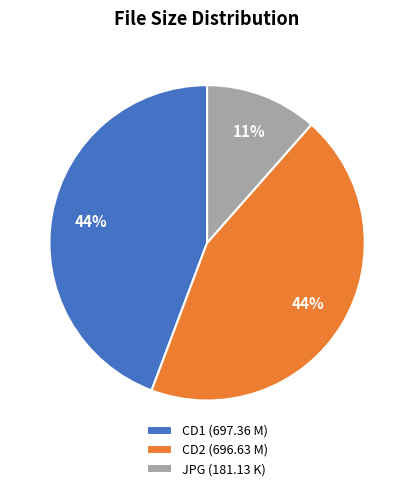

Is it true that CD1 (697.36 M) is 44% of the pie?

True